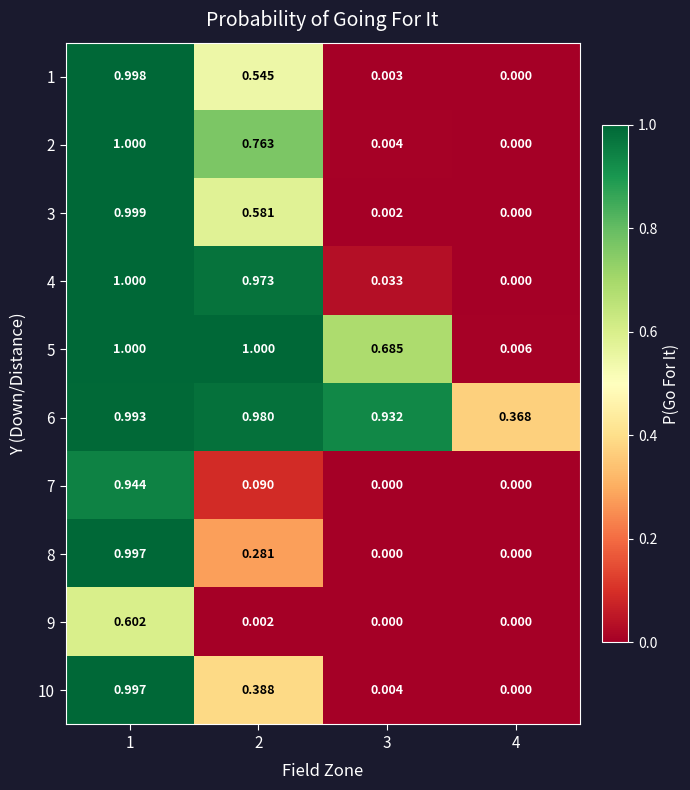

Is the value of 7 at 2 greater than the value of 8 at 2?

No